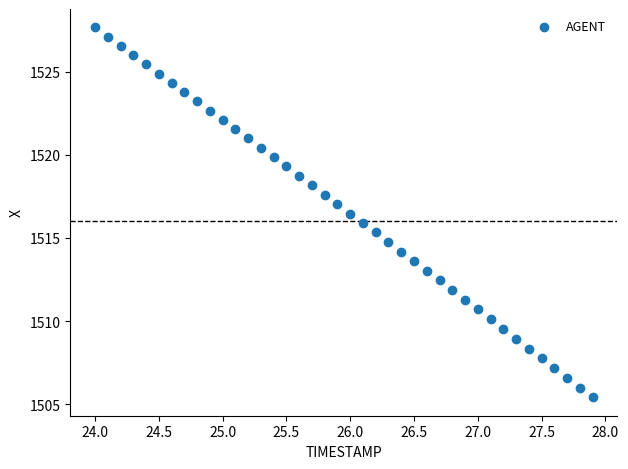

What is the range of Y values (max minus min)?

22.2